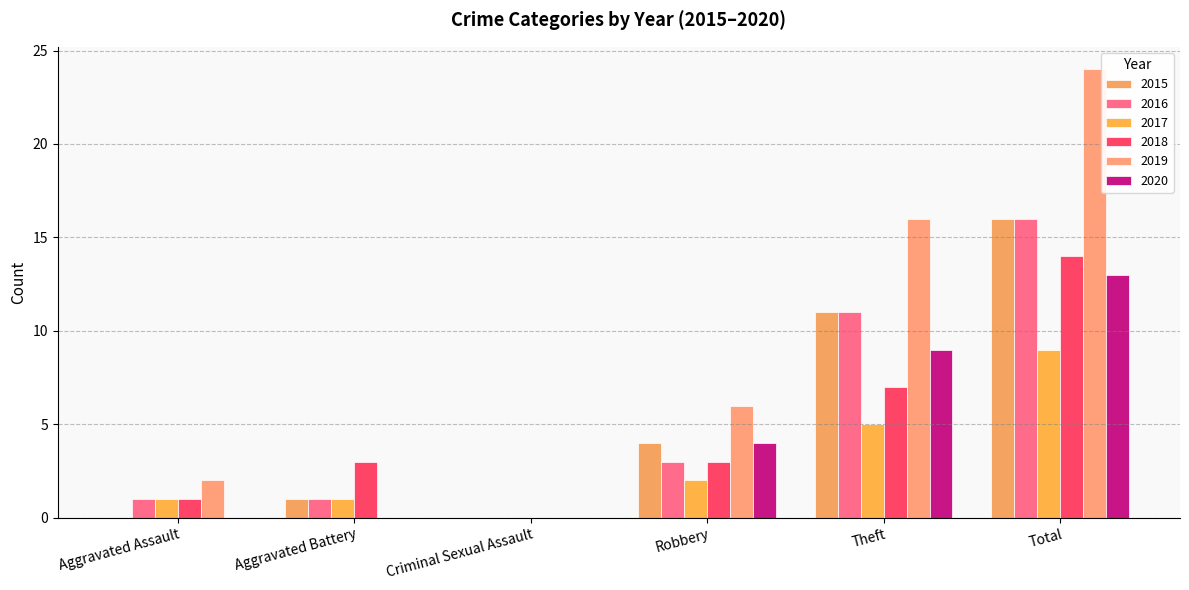

Count the number of data series in this chart.

6